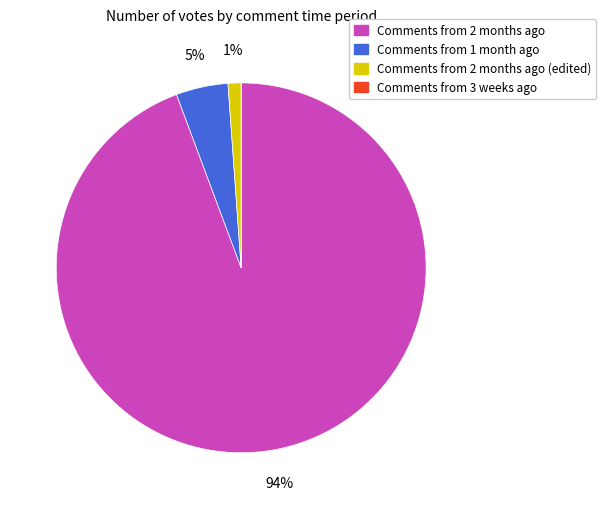

Is there any slice that represents more than half of the pie?

Yes